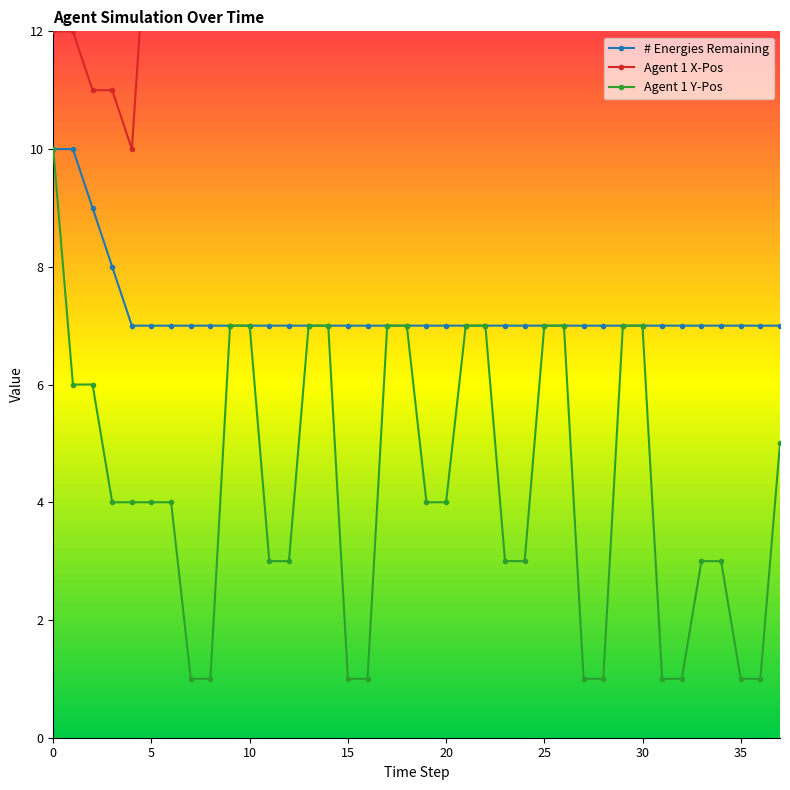

True or false: Agent 1 Y-Pos has more than 0 points higher than both neighbors.

False